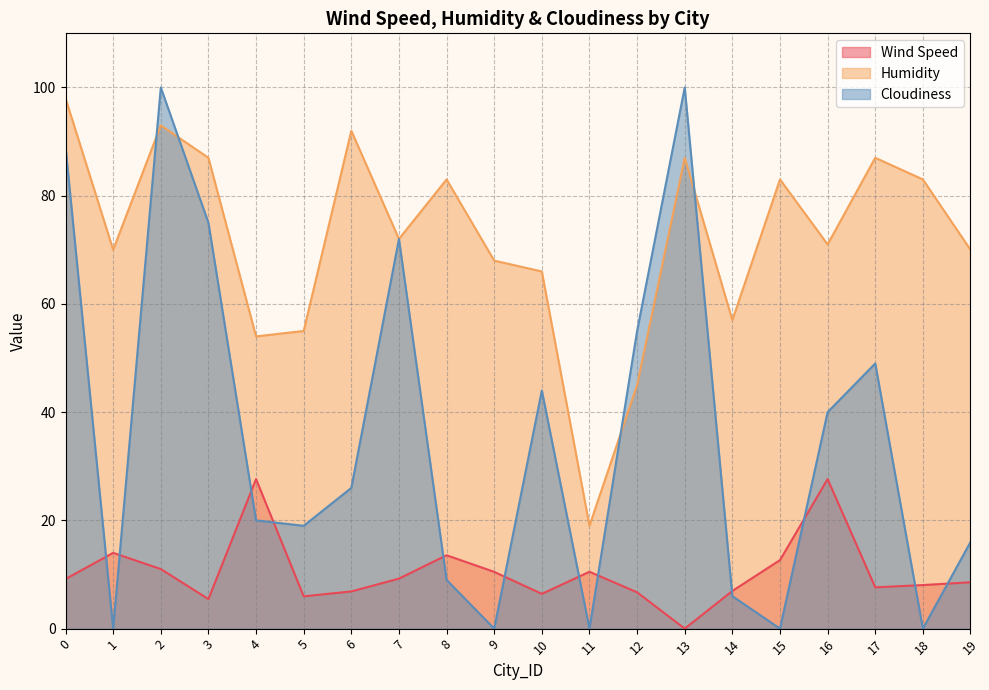

Is it true that Cloudiness equals 161.1 at 2?

False